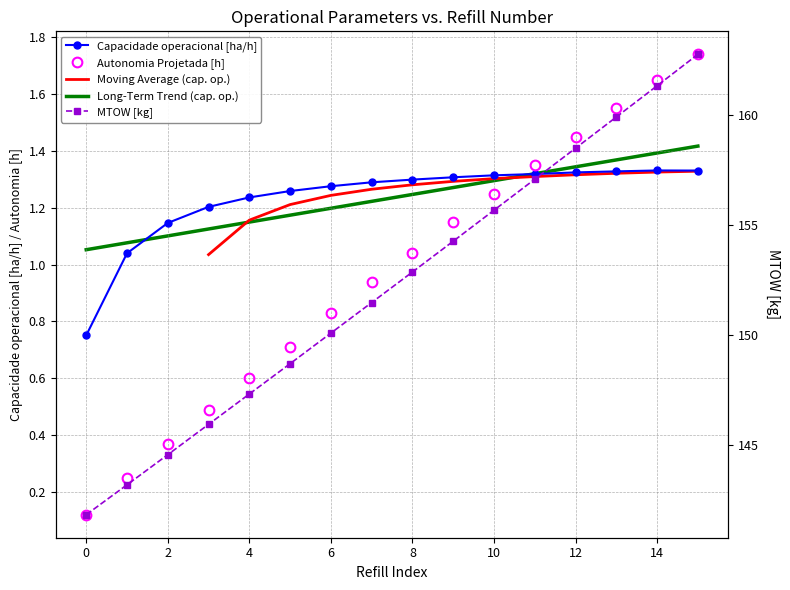

Which category has the highest value across all series?

15